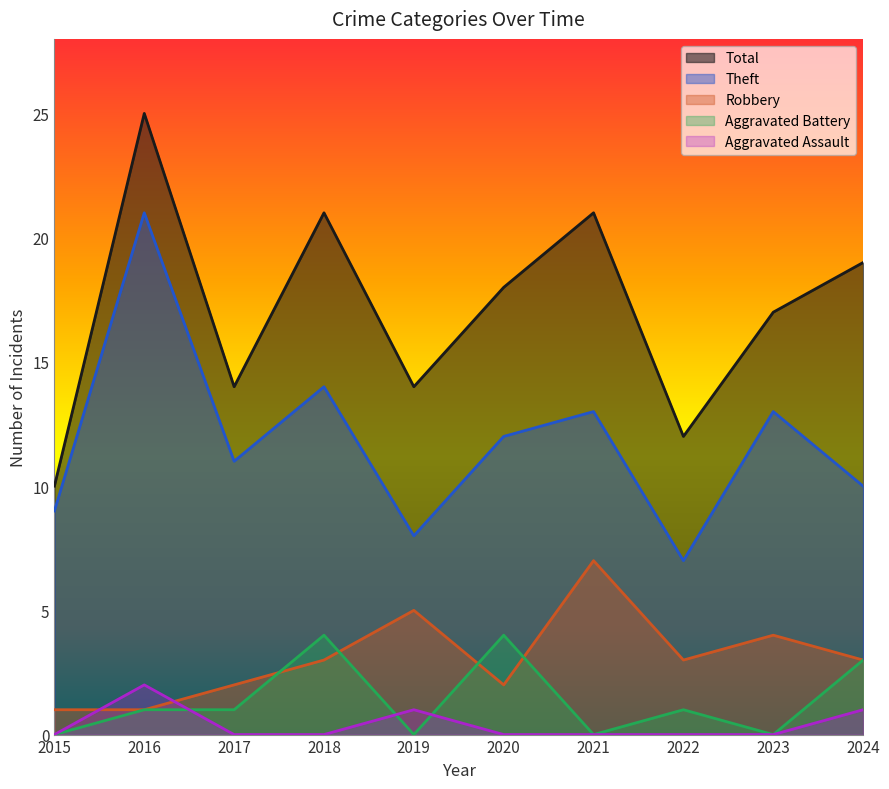

How many interior local peaks does the Aggravated Battery series have?

3